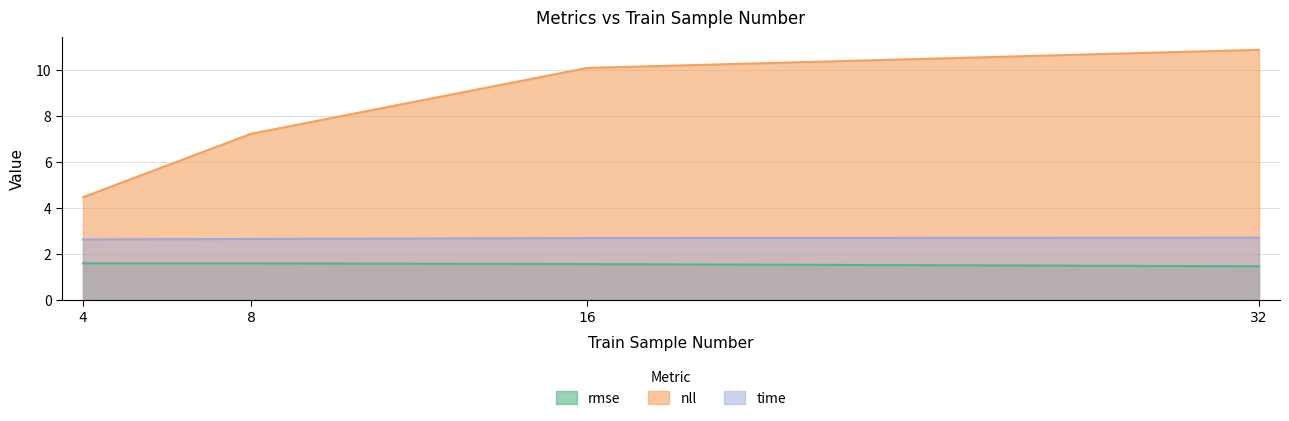

Rank the categories by rmse value from lowest to highest.

32, 16, 8, 4